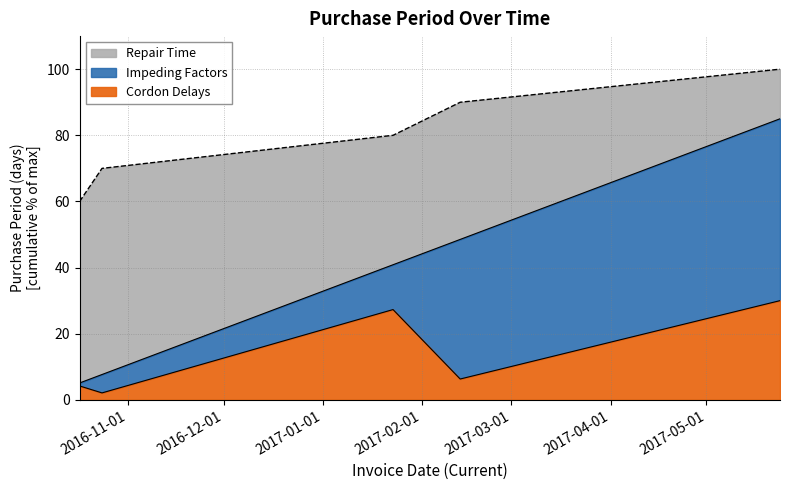

Rank the categories by value from highest to lowest.

2017-05-24, 2017-01-23, 2017-02-13, 2016-10-17, 2016-10-24